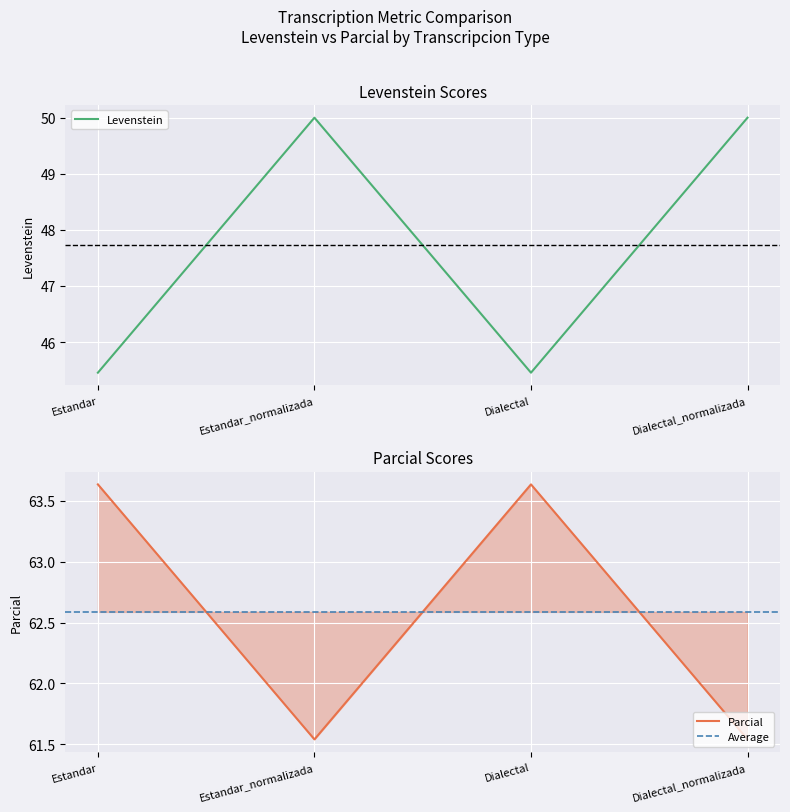

Rank the series by their maximum value, from highest to lowest.

Parcial, Levenstein